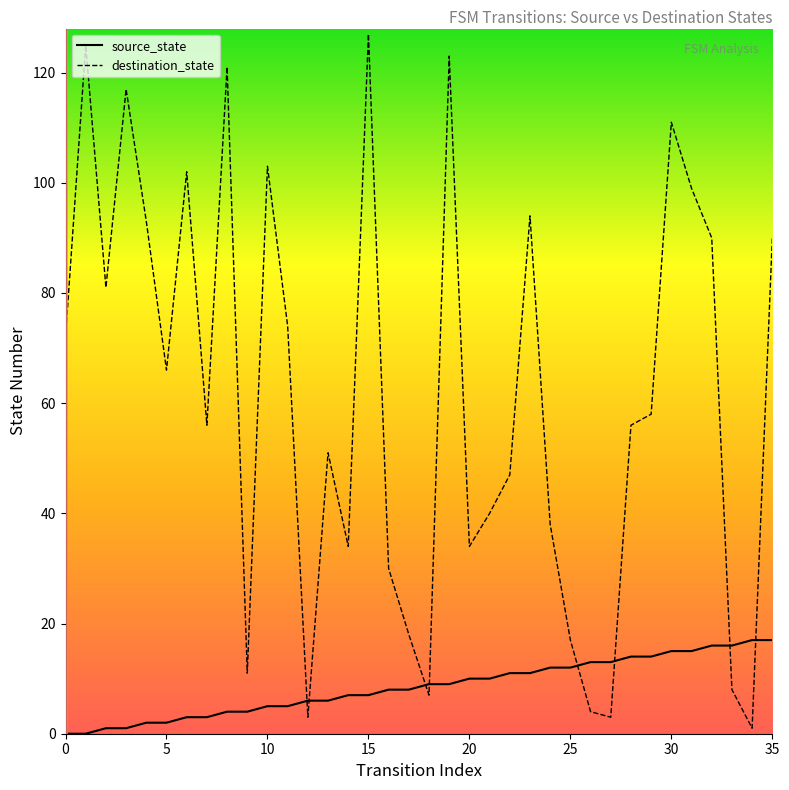

At which label does destination_state reach its minimum?

34